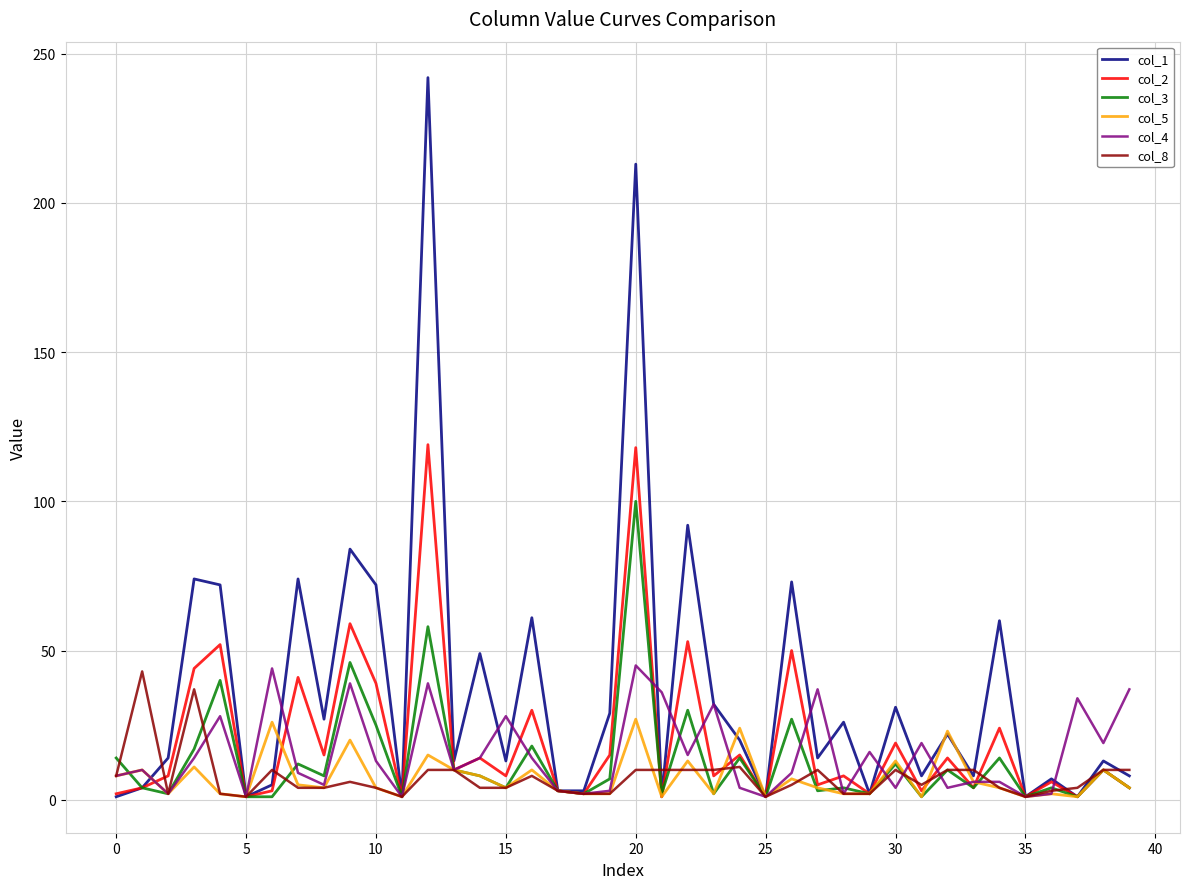

Which series has the largest total across all categories?

col_1